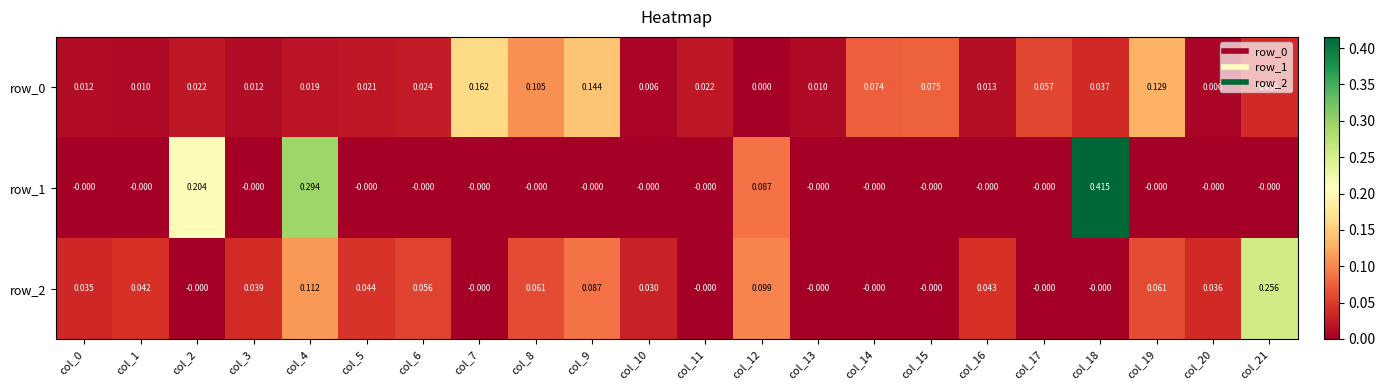

At col_18, list the series in order from largest to smallest.

row_1, row_0, row_2